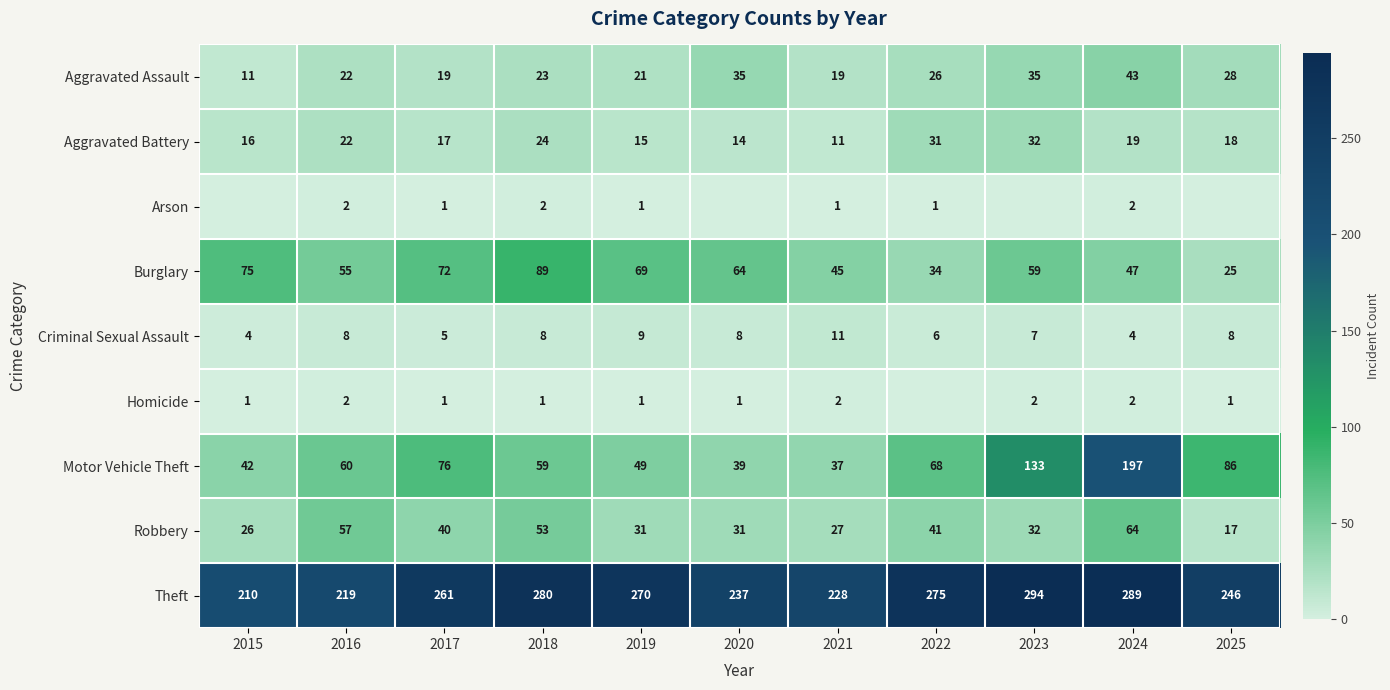

At which category is the sum across all series the highest?

2024